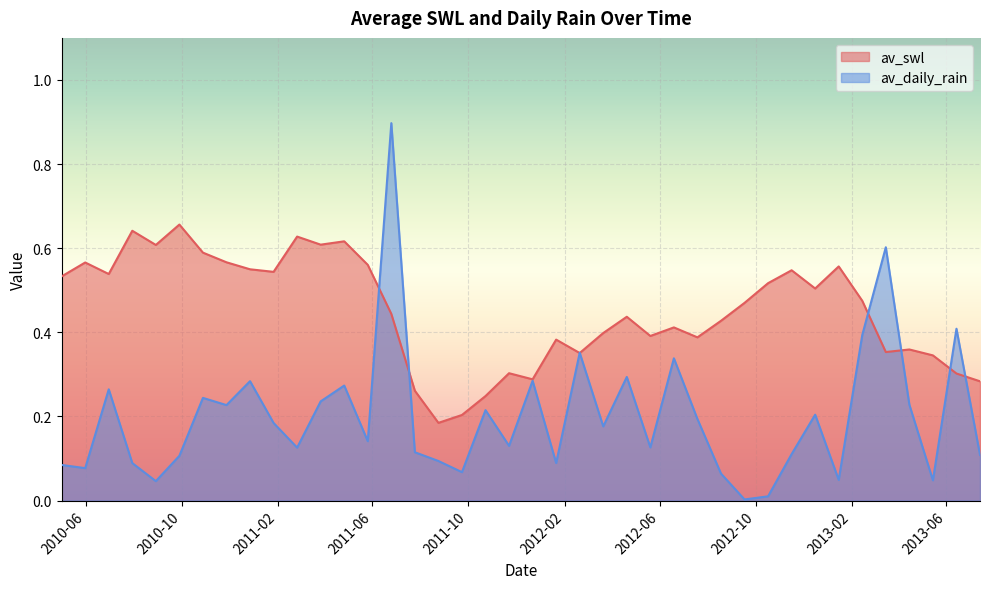

At how many categories does at least one series exceed 0?

40